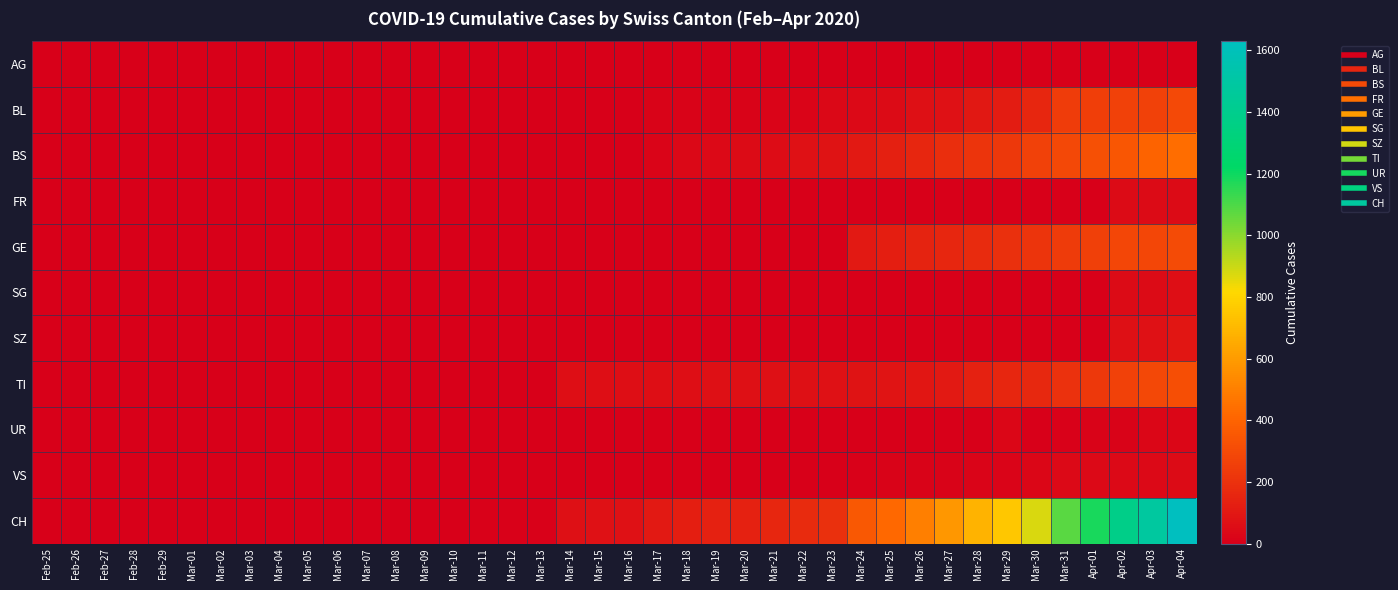

What is the total value across all series at Mar-27?

1132